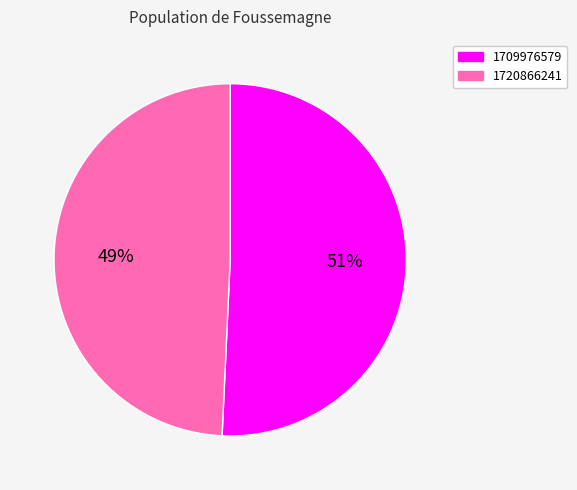

What is the largest slice in the pie chart?

1709976579